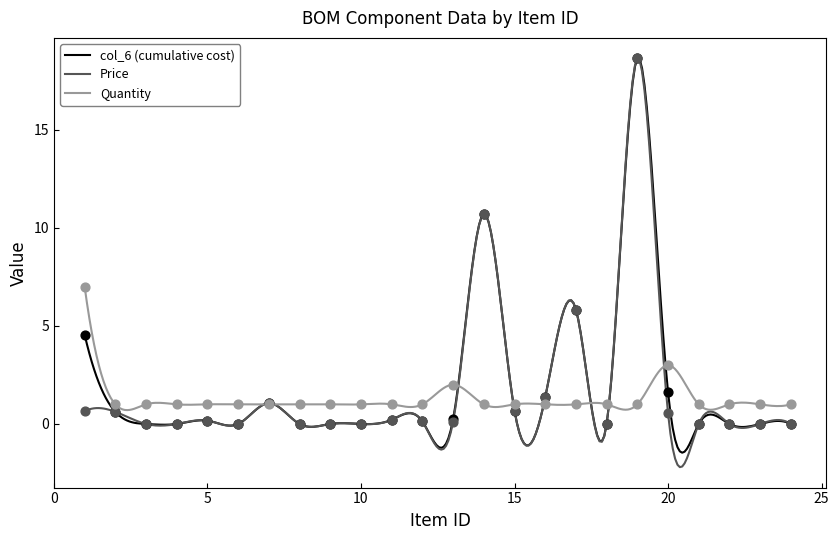

Which series has the largest range (max minus min)?

Price